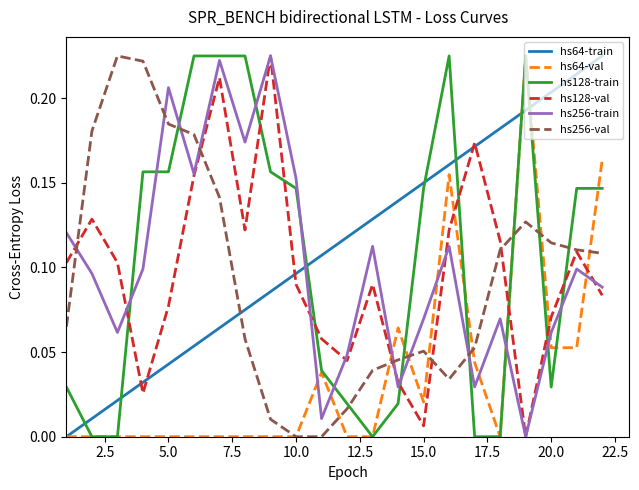

True or false: hs256-val and hs64-train intersect in this chart.

True